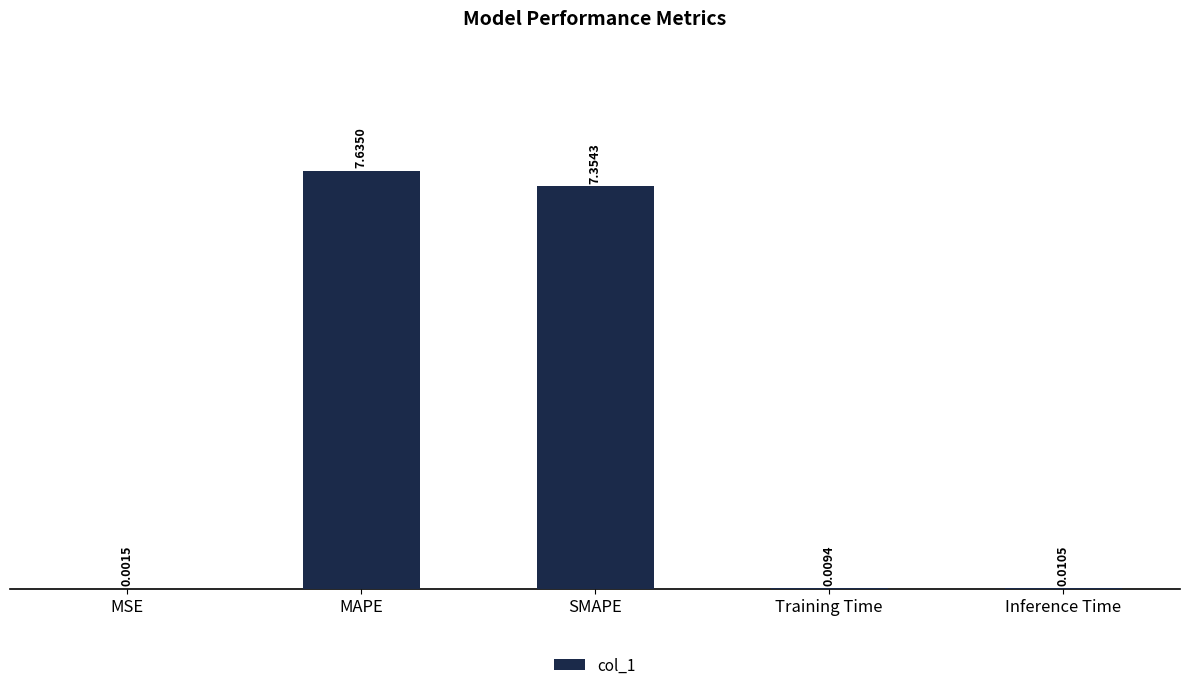

At which category does the chart reach its peak across all series?

MAPE